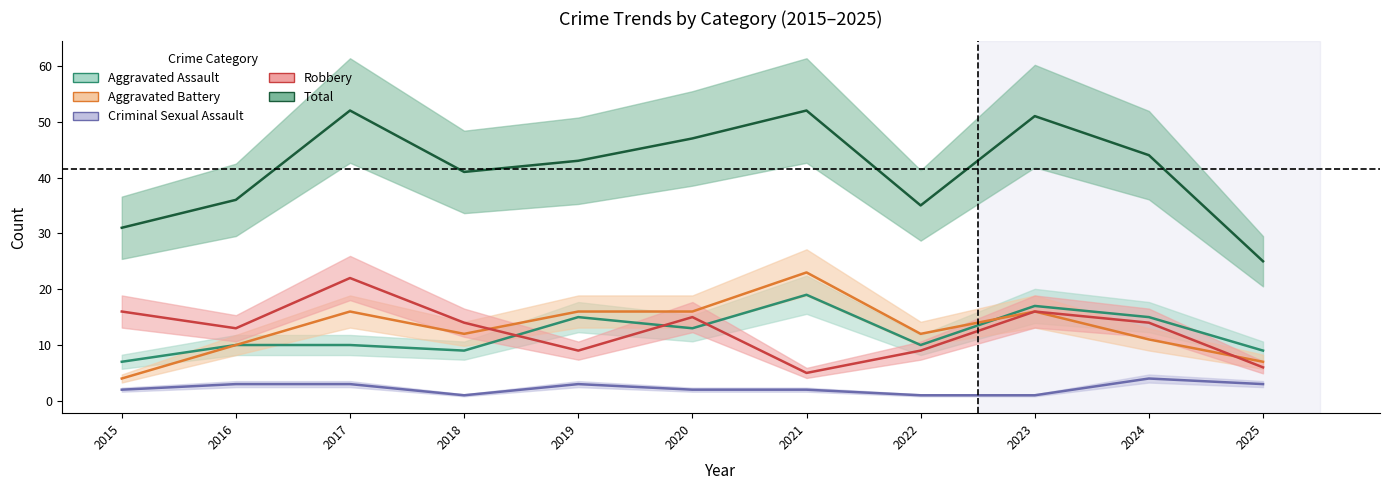

Where does the Aggravated Battery series first go above 12?

2017